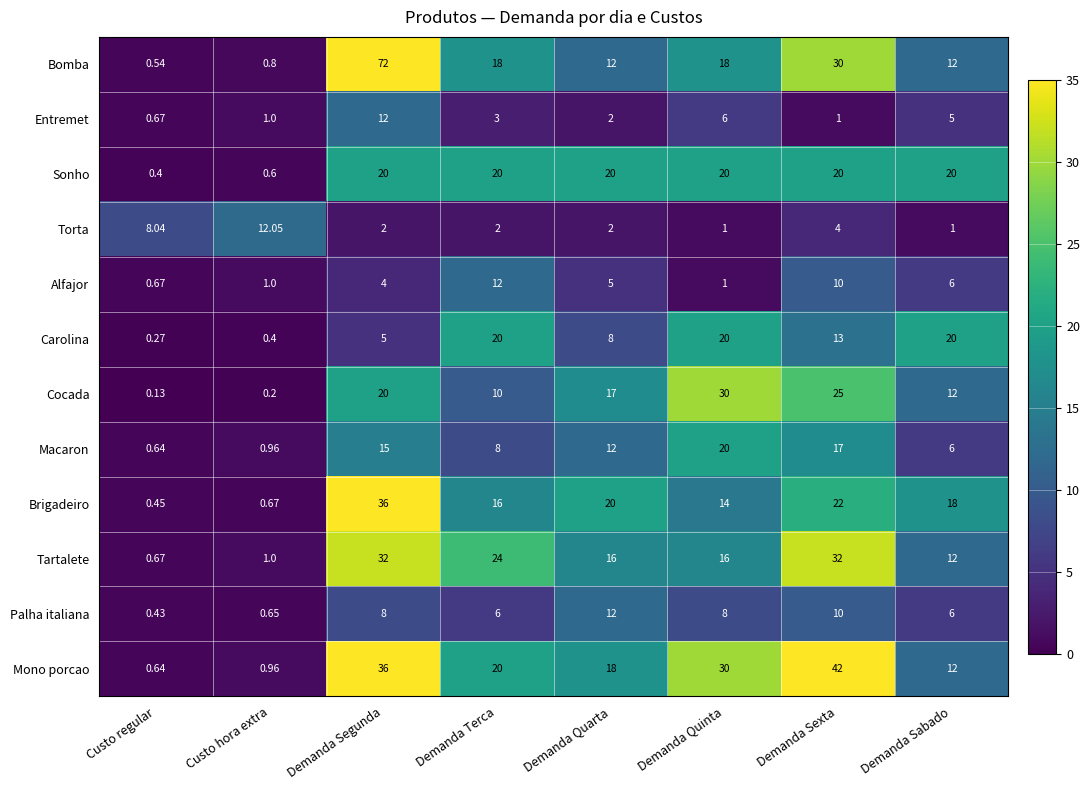

List the labels in order of Cocada value, smallest first.

Custo regular, Custo hora extra, Demanda Terca, Demanda Sabado, Demanda Quarta, Demanda Segunda, Demanda Sexta, Demanda Quinta